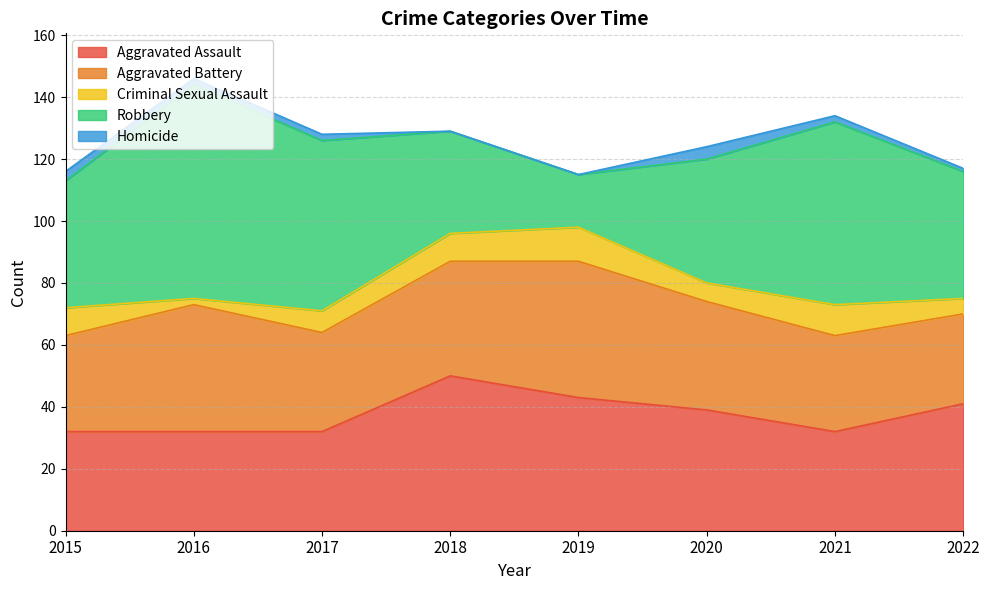

Rank the series at 2017 from highest to lowest value.

Robbery, Aggravated Assault, Aggravated Battery, Criminal Sexual Assault, Homicide